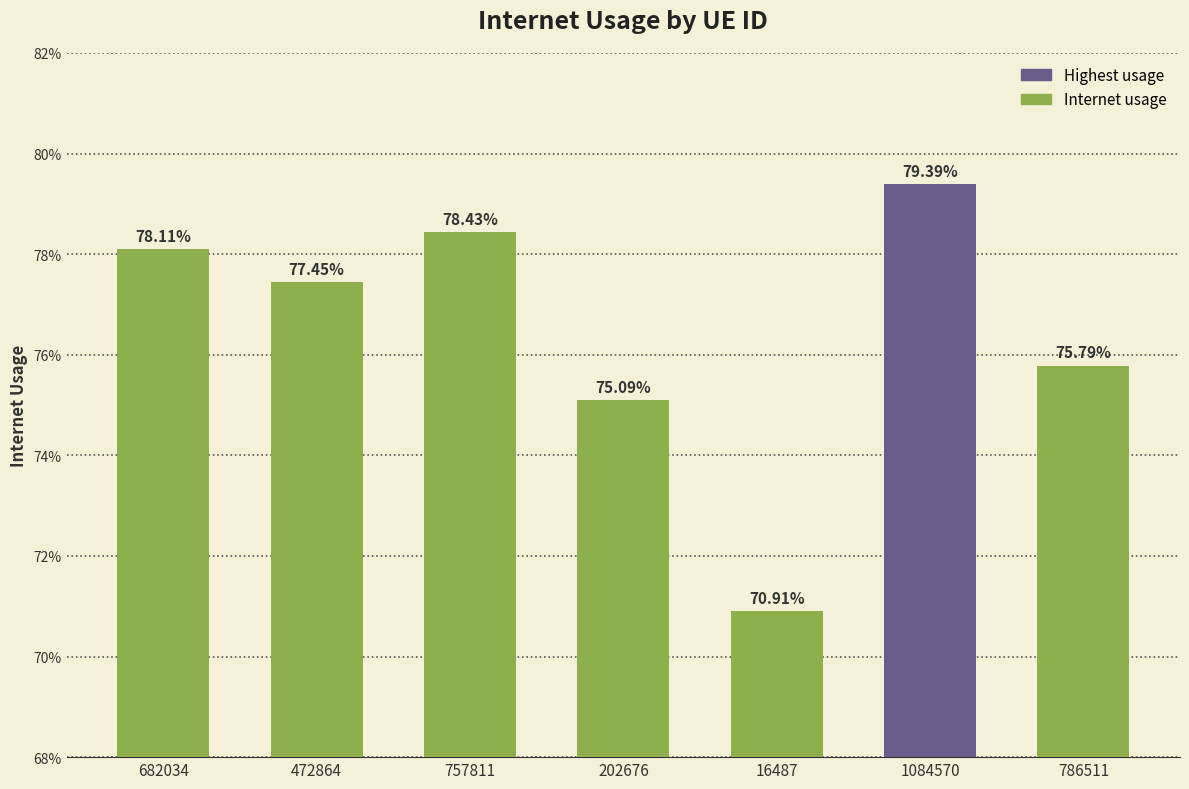

What is the label of the 1st bar from the left?

682034